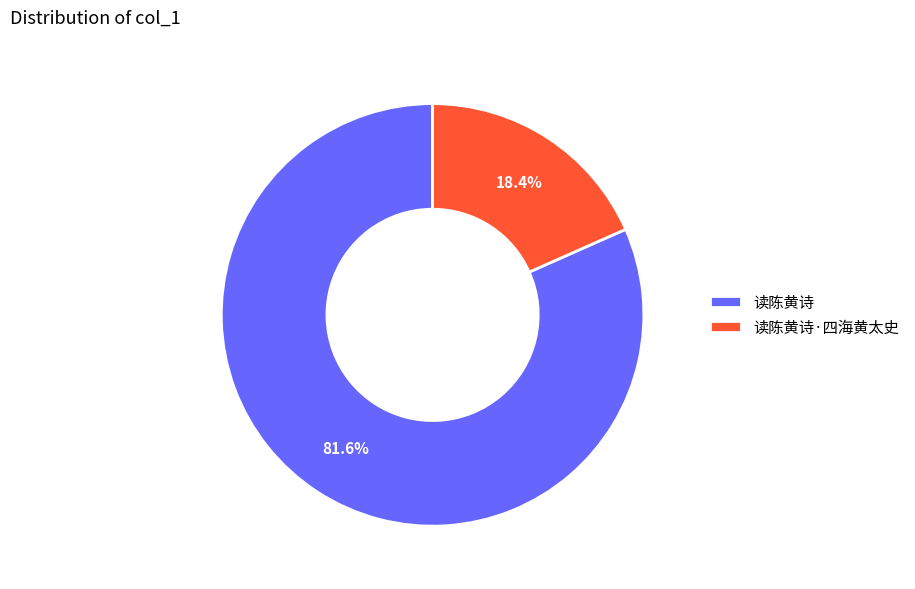

Does any single category account for the majority?

Yes